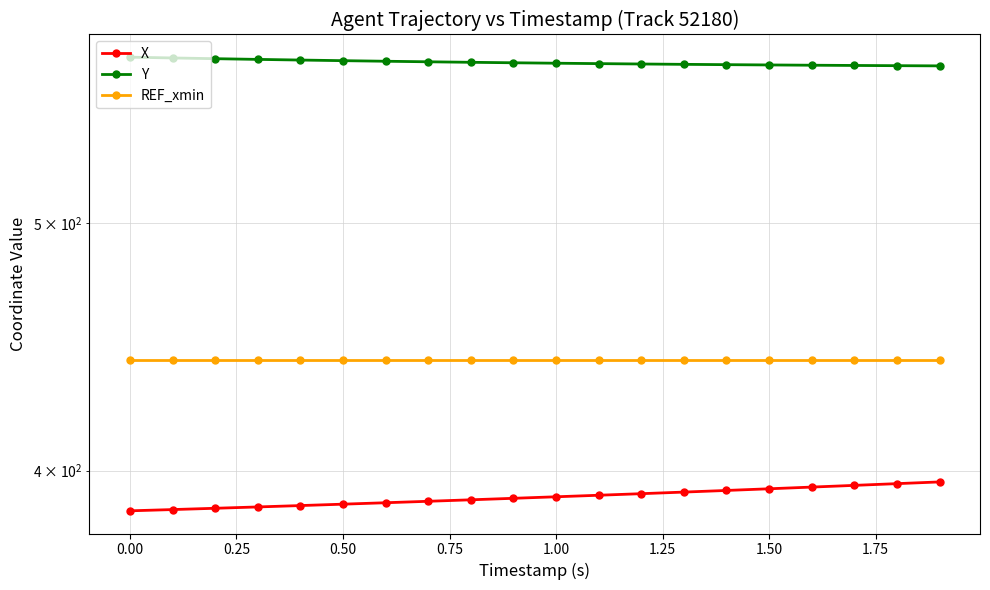

How many lines are shown in the chart?

3